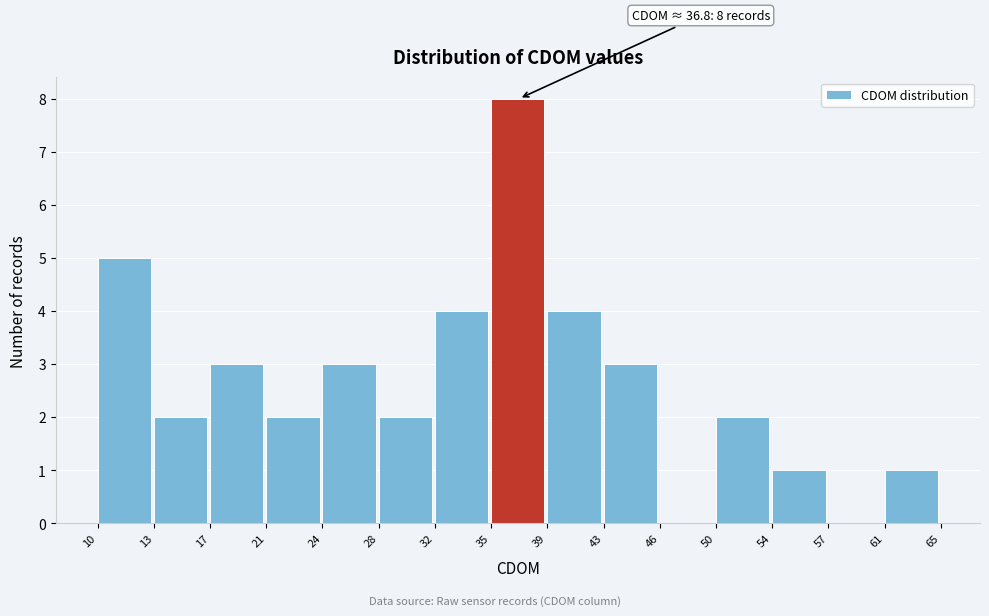

Which range on the x-axis has the tallest bar?

35 to 39